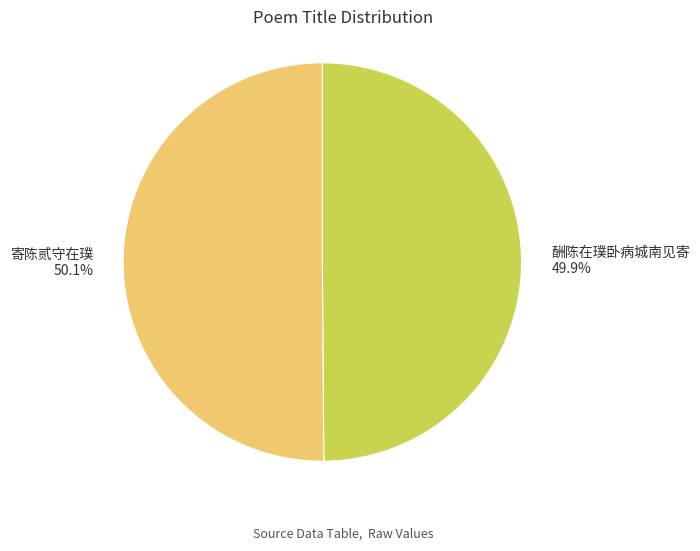

How many slices are in this pie chart?

2